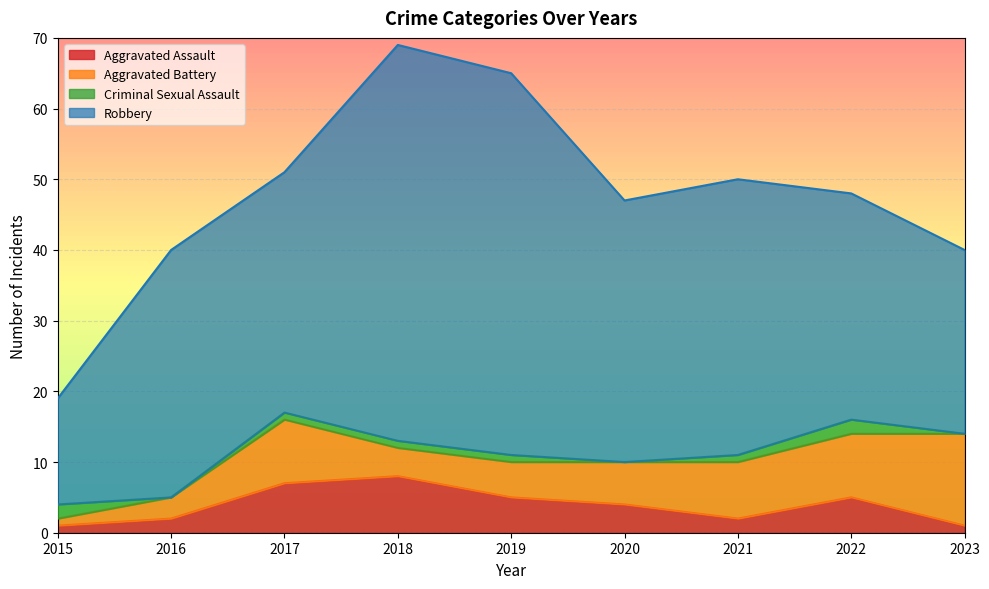

Which category has the lowest value in the Robbery series?

2015